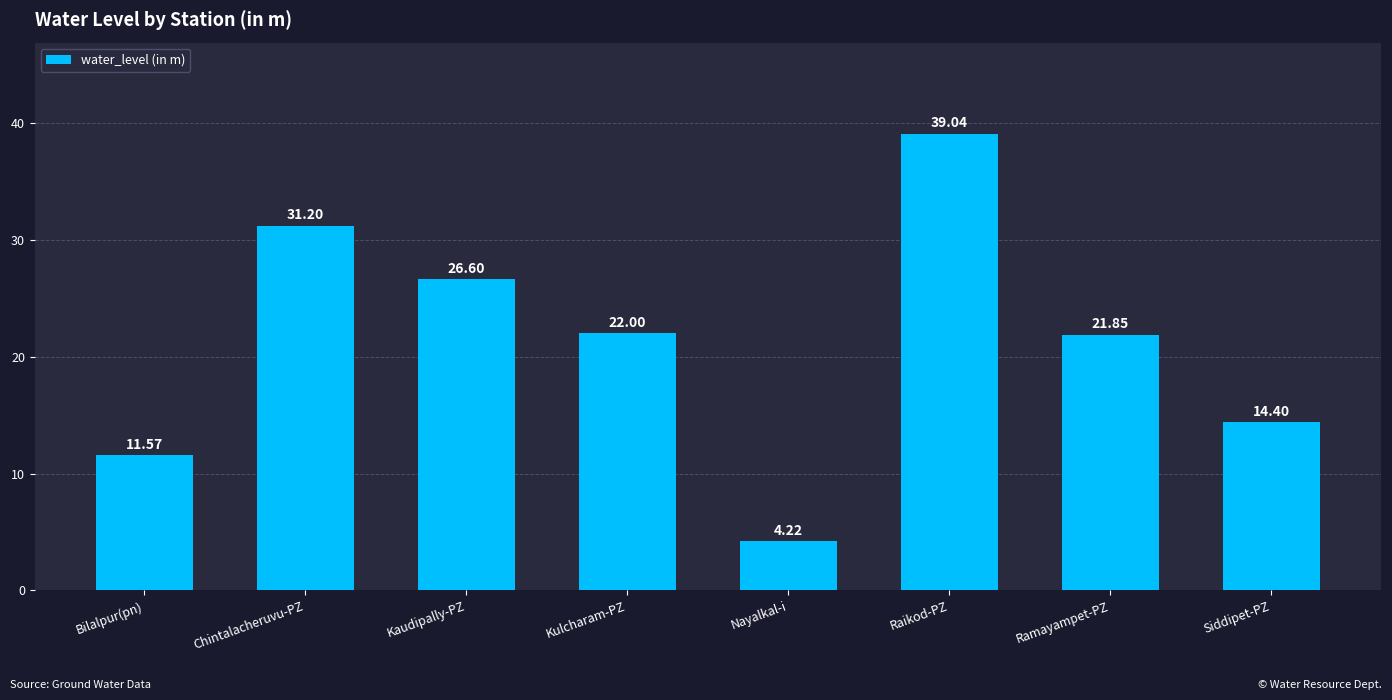

Reading right to left, what are all the values shown in this chart?

14.4	21.9	39.0	4.2	22.0	26.6	31.2	11.6